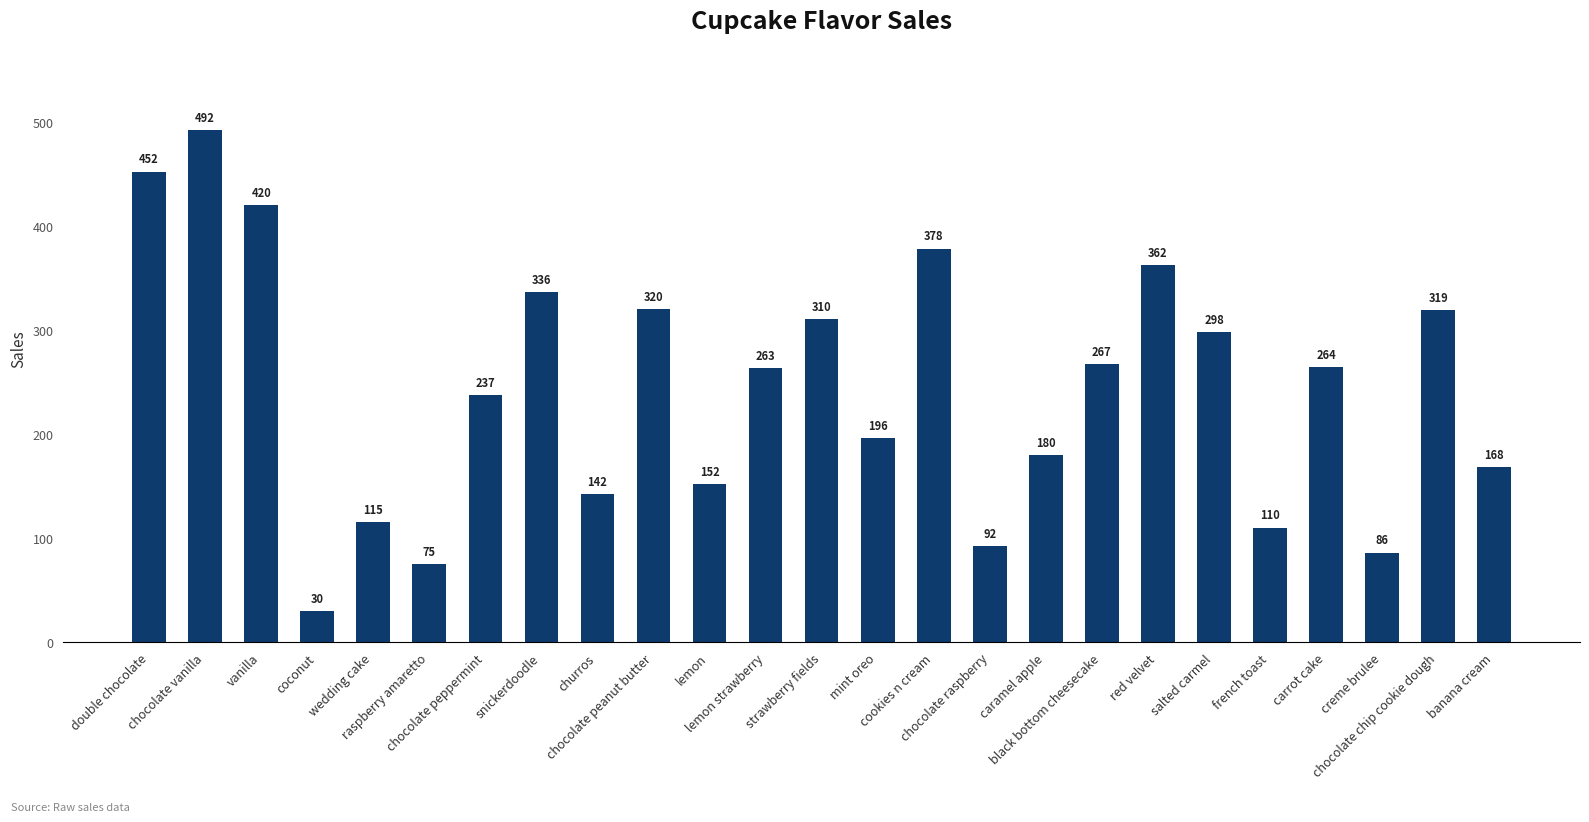

How many values are below 263?

12